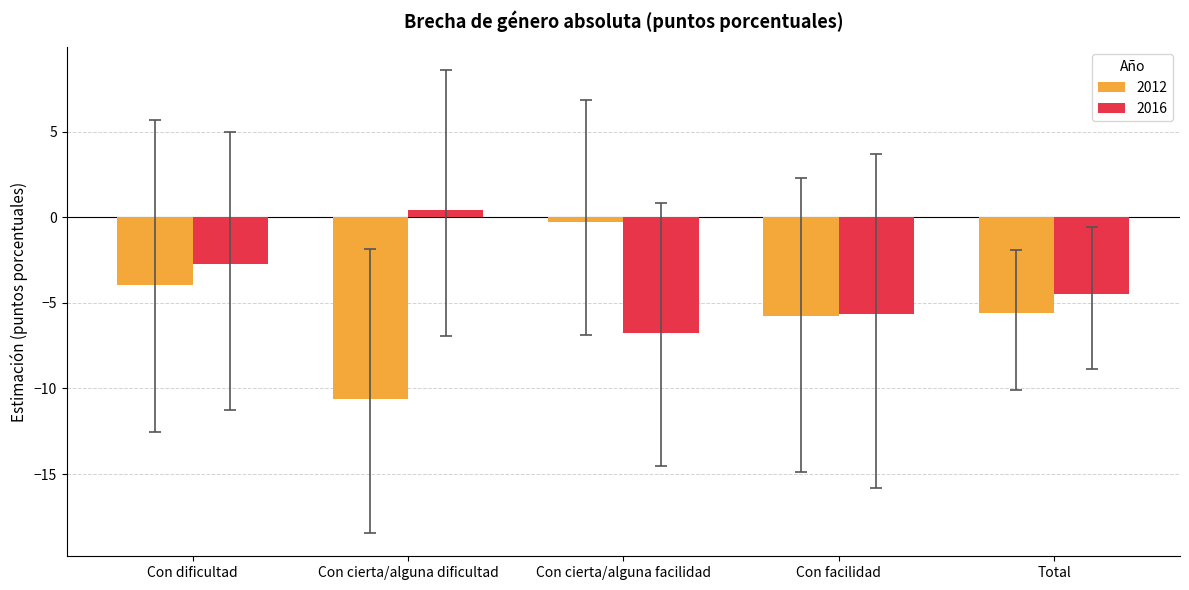

The value of 2012 at Con cierta/alguna facilidad is -0.3. True or false?

True